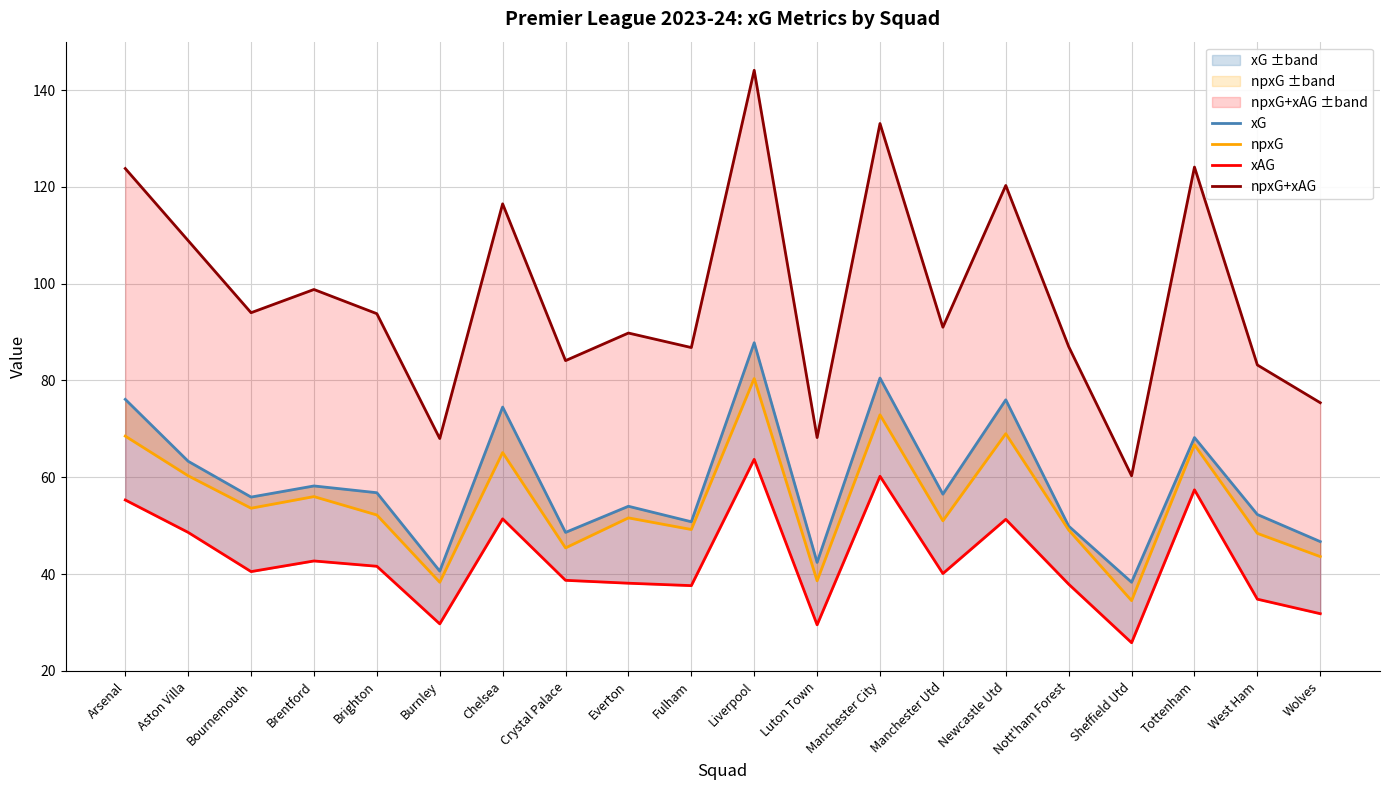

Between Burnley and Sheffield Utd, which is larger?

Burnley